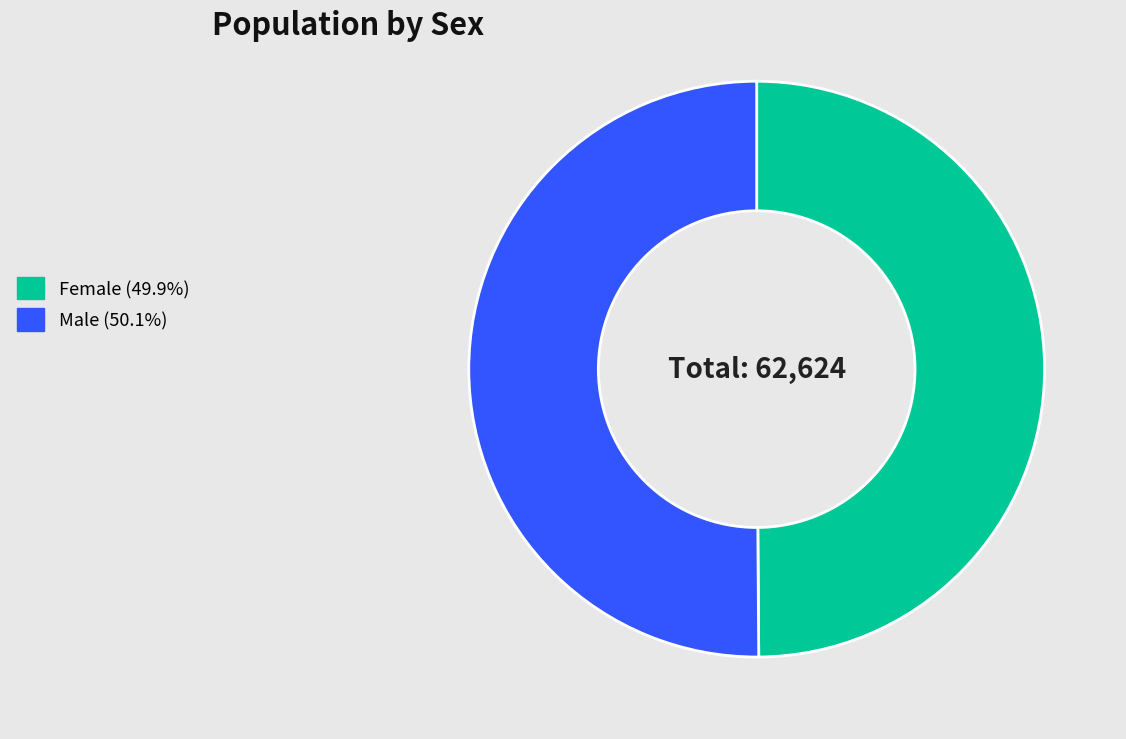

Approximately how many times larger is the value at Female compared to Male?

1.0